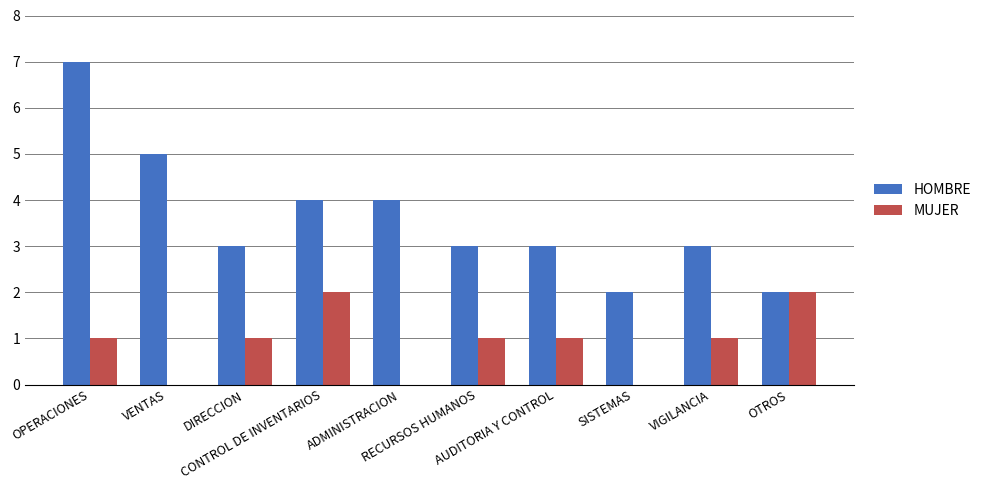

Is the value of HOMBRE at RECURSOS HUMANOS greater than the value of MUJER at SISTEMAS?

Yes